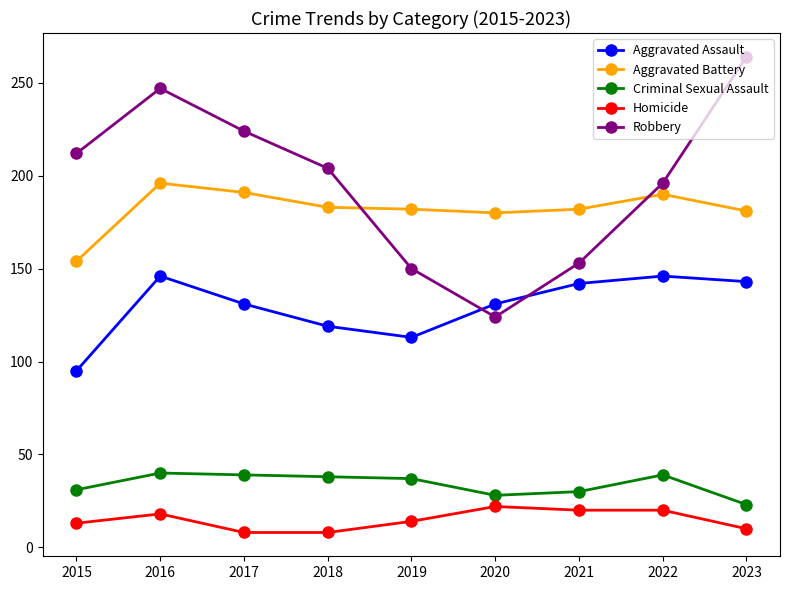

How many Homicide values are between 10 and 20?

6